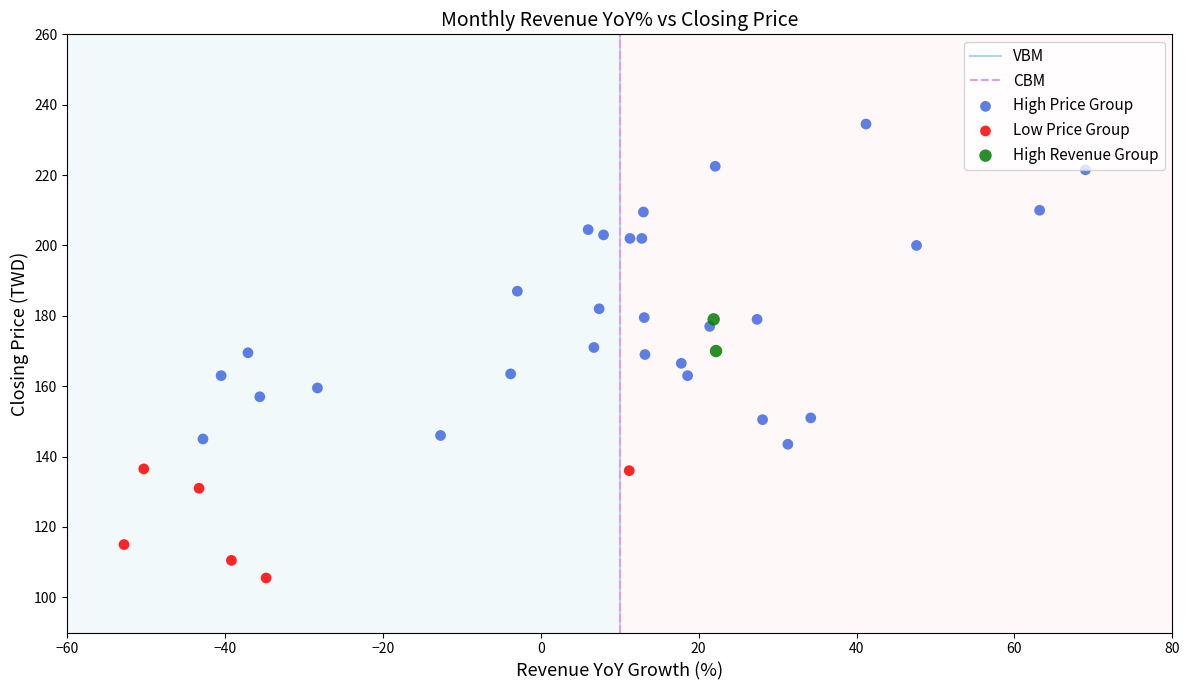

Which series has the widest spread of Y values?

High Price Group